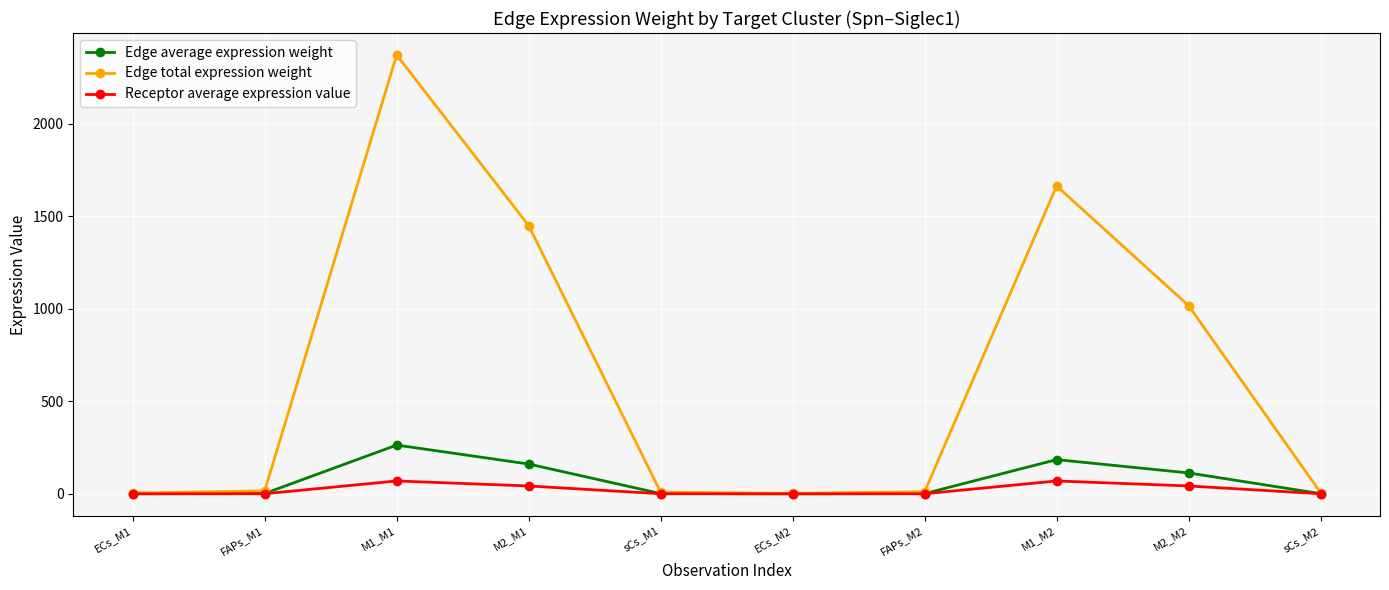

Is this an area chart (filled region under the line)?

No